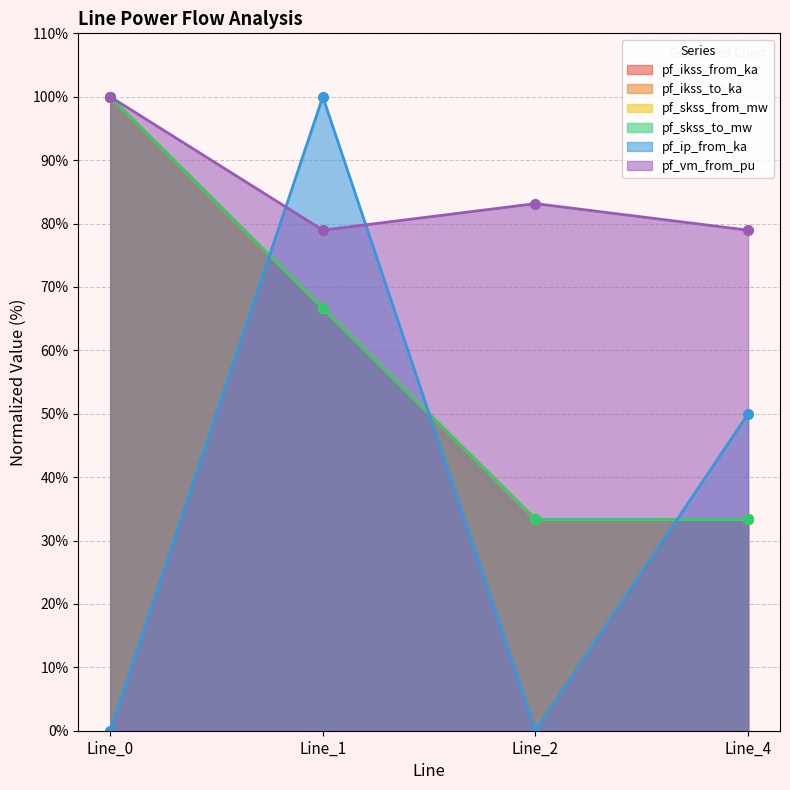

At which category does the chart reach its minimum across all series?

Line_0